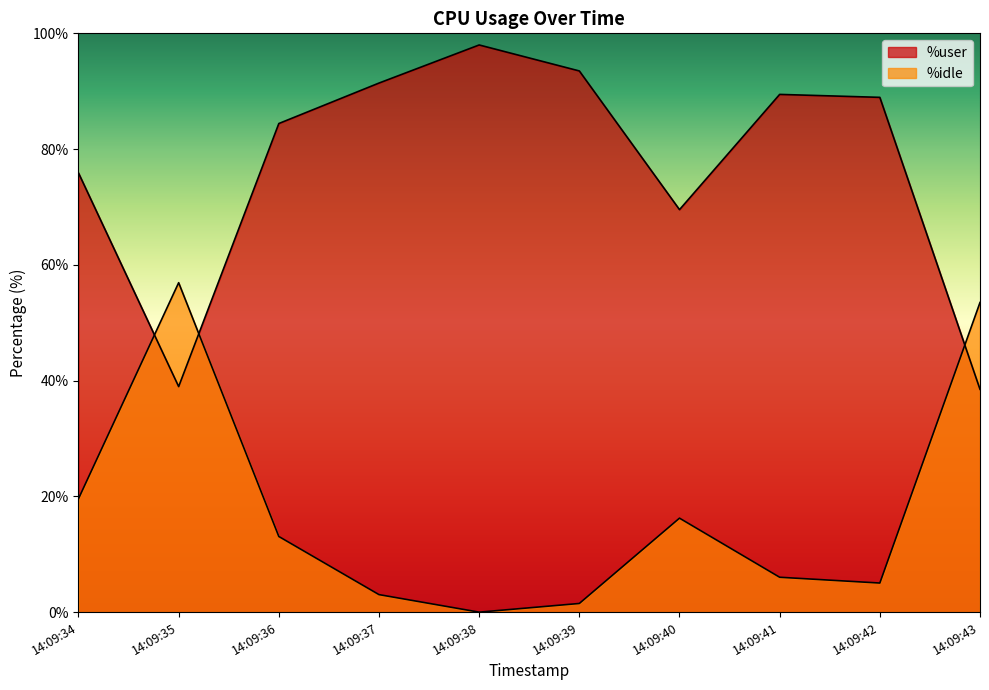

Which series has the largest total across all categories?

%user